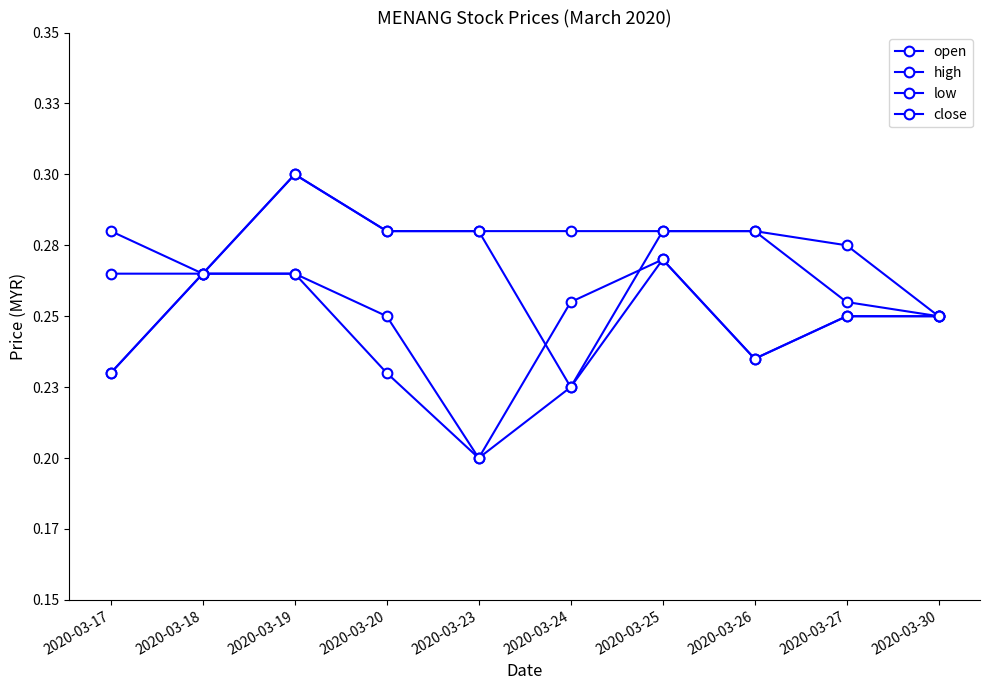

How many interior local valleys does the open series have?

1